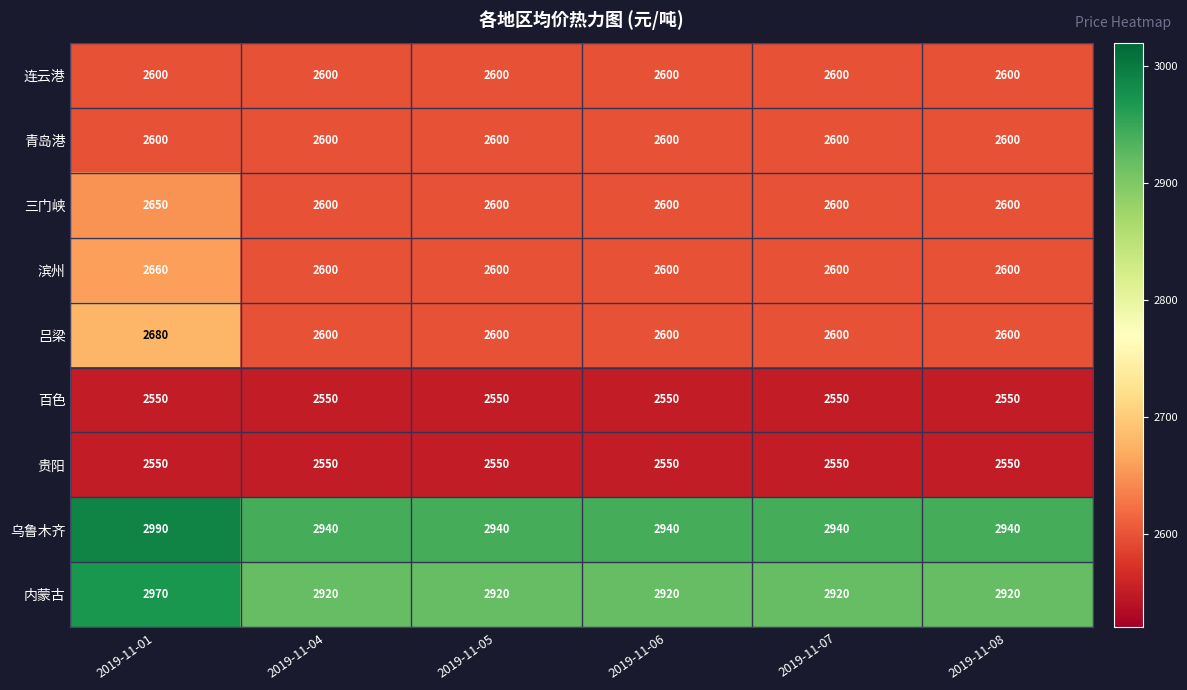

At which category is the sum across all series the highest?

2019-11-01